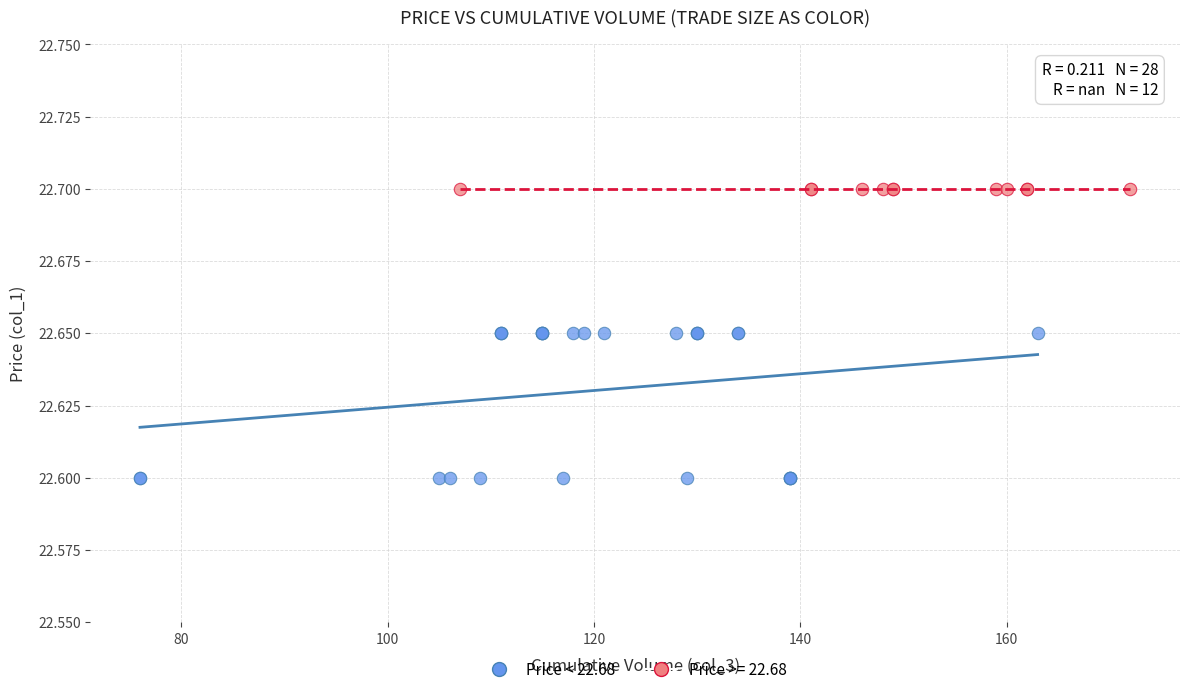

Which series reaches the minimum Y coordinate?

Price < 22.68